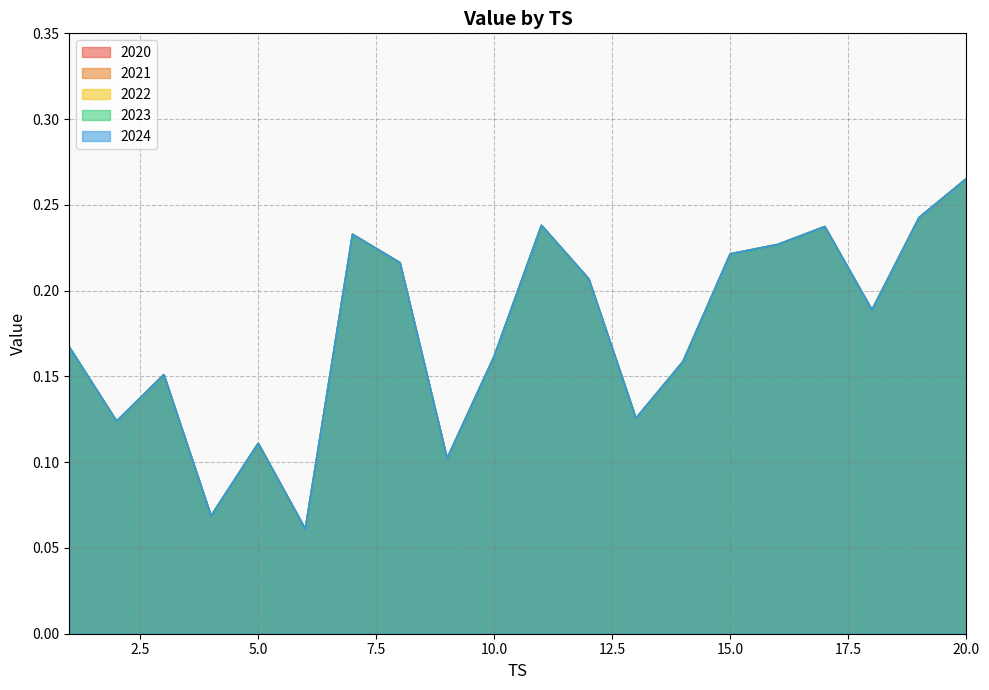

What is the value of the 2023 point at the 10th from the left?

0.2